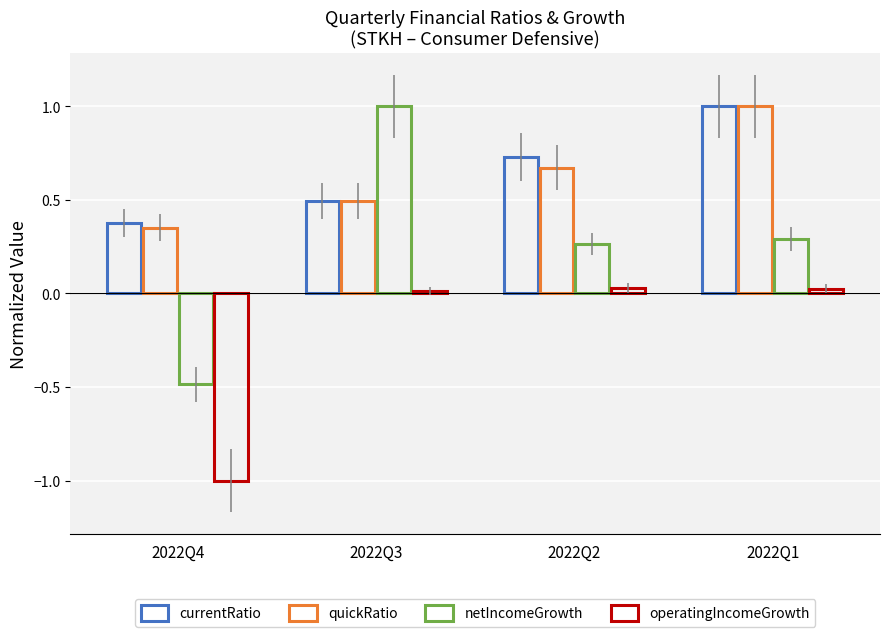

Reading left to right, list all the values displayed in this chart.

currentRatio: 2022Q4=0.4	2022Q3=0.5	2022Q2=0.7	2022Q1=1.0
quickRatio: 2022Q4=0.4	2022Q3=0.5	2022Q2=0.7	2022Q1=1.0
netIncomeGrowth: 2022Q4=-0.5	2022Q3=1.0	2022Q2=0.3	2022Q1=0.3
operatingIncomeGrowth: 2022Q4=-1.0	2022Q3=0.0	2022Q2=0.0	2022Q1=0.0